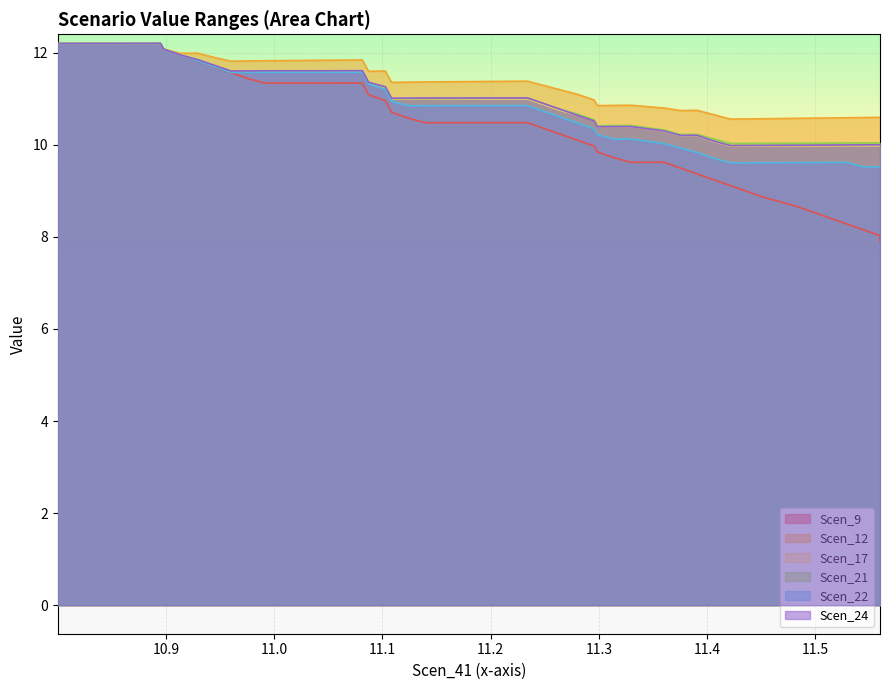

Reading left to right, extract all data points from this chart.

Scen_9: 12.2	12.2	12.1	11.9	11.8	11.7	11.6	11.4	11.3	11.3	11.2	11.1	11.0	10.8	10.7	10.6	10.5	10.5	10.4	10.2	10.1	10.0	9.8	9.7	9.6	9.6	9.5	9.4	9.2	9.1	9.0	8.9	8.8	8.7	8.5	8.4	8.3	8.2	8.0	7.9
Scen_12: 12.2	12.2	12.1	12.0	12.0	11.9	11.8	11.8	11.8	11.8	11.7	11.6	11.6	11.5	11.4	11.4	11.4	11.4	11.3	11.2	11.1	11.0	10.9	10.9	10.9	10.8	10.7	10.7	10.7	10.6	10.6	10.6	10.6	10.6	10.6	10.6	10.6	10.6	10.6	10.6
Scen_17: 12.2	12.2	12.1	11.9	11.8	11.7	11.6	11.6	11.6	11.6	11.5	11.3	11.2	11.1	11.0	11.0	11.0	11.0	10.9	10.7	10.6	10.5	10.4	10.4	10.4	10.3	10.2	10.2	10.1	10.0	10.0	10.0	10.0	10.0	10.0	10.0	10.0	10.0	10.0	10.0
Scen_21: 12.2	12.2	12.1	11.9	11.9	11.7	11.6	11.6	11.6	11.6	11.5	11.4	11.3	11.1	11.0	11.0	11.0	11.0	10.9	10.8	10.7	10.5	10.4	10.4	10.4	10.3	10.2	10.2	10.1	10.0	10.0	10.0	10.0	10.0	10.0	10.0	10.0	10.0	10.0	10.0
Scen_22: 12.2	12.2	12.1	11.9	11.8	11.7	11.6	11.6	11.6	11.6	11.4	11.3	11.2	11.1	10.9	10.8	10.8	10.9	10.7	10.6	10.5	10.3	10.2	10.1	10.1	10.0	9.9	9.8	9.7	9.6	9.6	9.6	9.6	9.6	9.6	9.6	9.6	9.5	9.5	9.5
Scen_24: 12.2	12.2	12.1	12.0	11.9	11.7	11.6	11.6	11.6	11.6	11.5	11.4	11.3	11.1	11.0	11.0	11.0	11.0	10.9	10.8	10.6	10.5	10.4	10.4	10.4	10.3	10.2	10.2	10.1	10.0	10.0	10.0	10.0	10.0	10.0	10.0	10.0	10.0	10.0	10.0